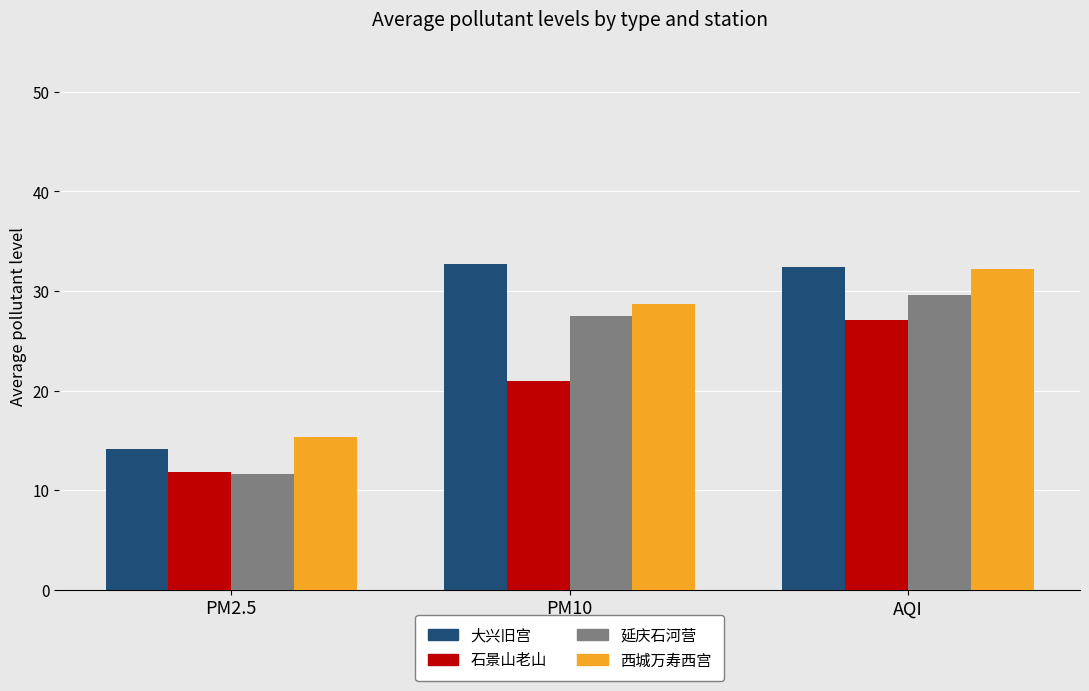

Where is 西城万寿西宫 nearest to the value 23?

PM10